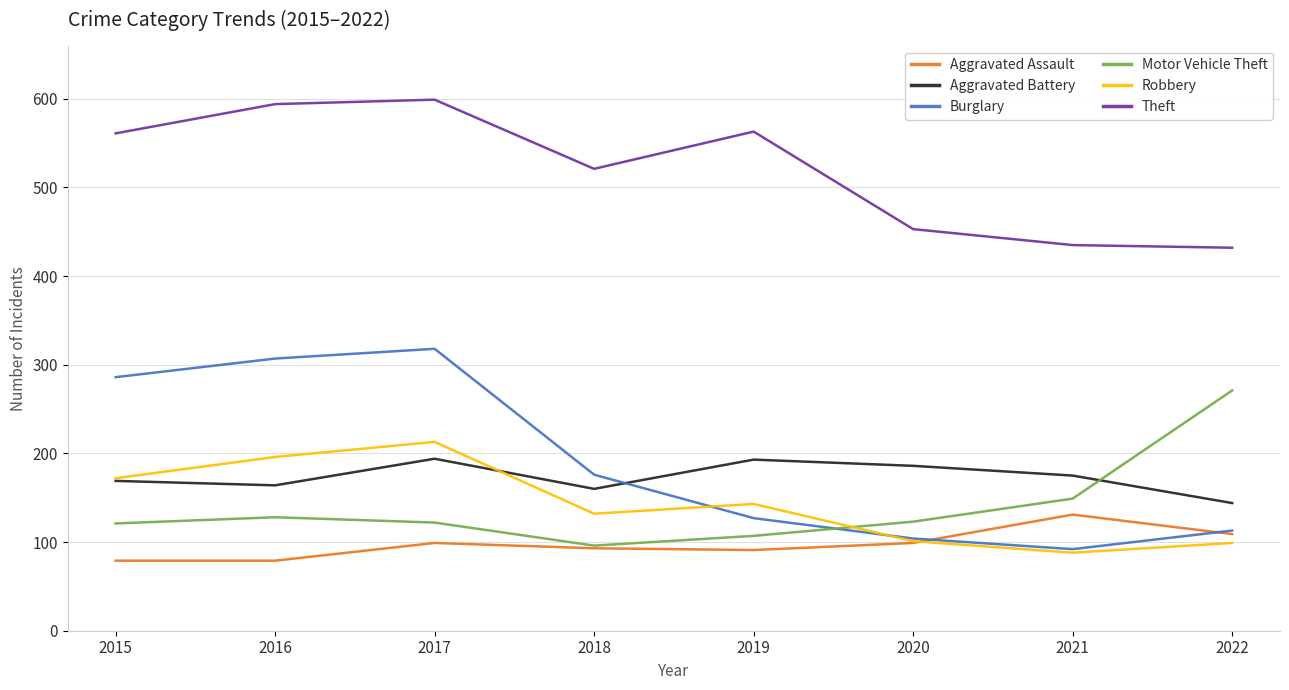

Is it true that Motor Vehicle Theft equals 160 at 2019?

False